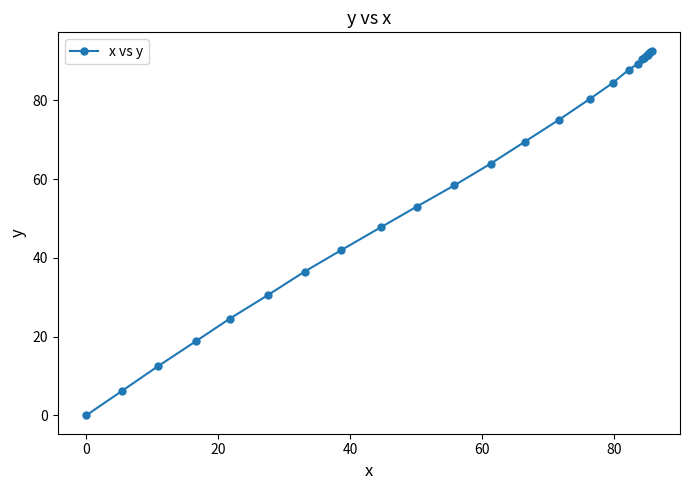

What is the average value?

60.8